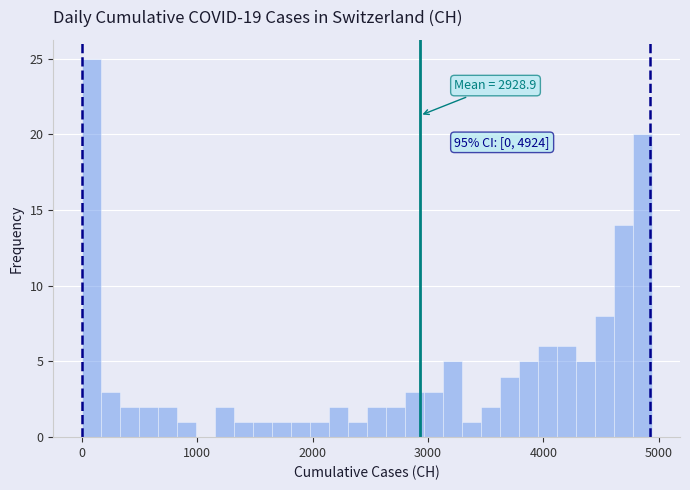

Around what value on the x-axis is the tallest bar? Give the approximate position of its centre, as read against the axis.

100